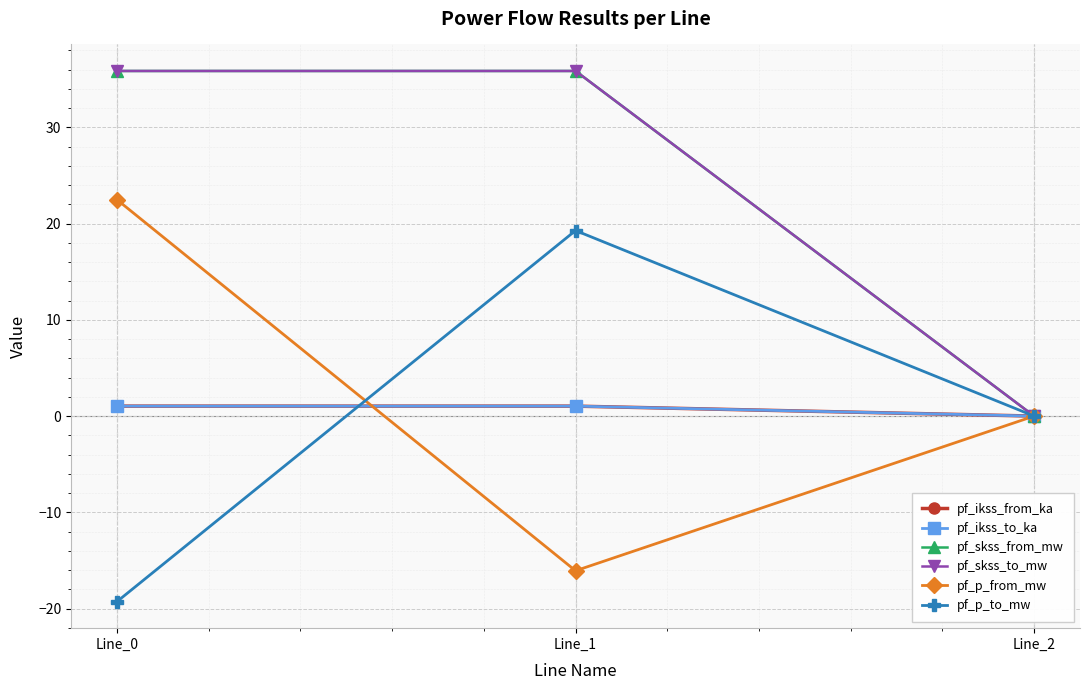

Does the chart display data point markers on the line(s)?

Yes